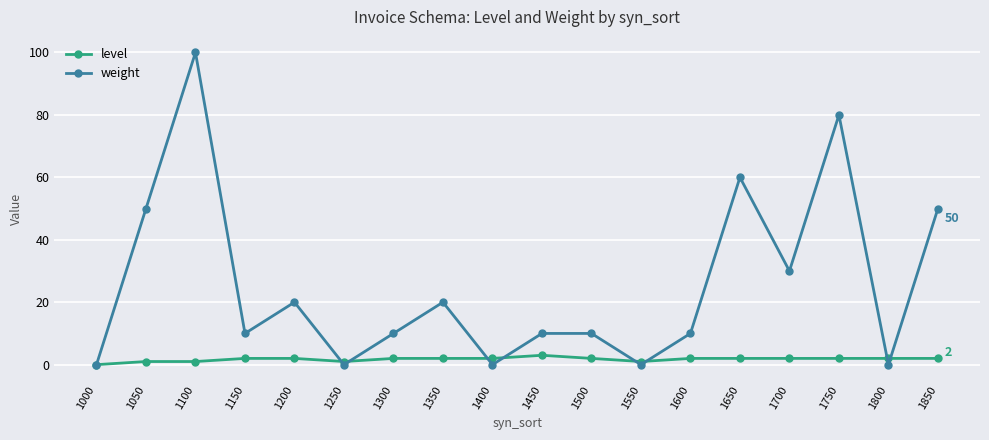

True or false: weight has a value of 20 at 1350.

True